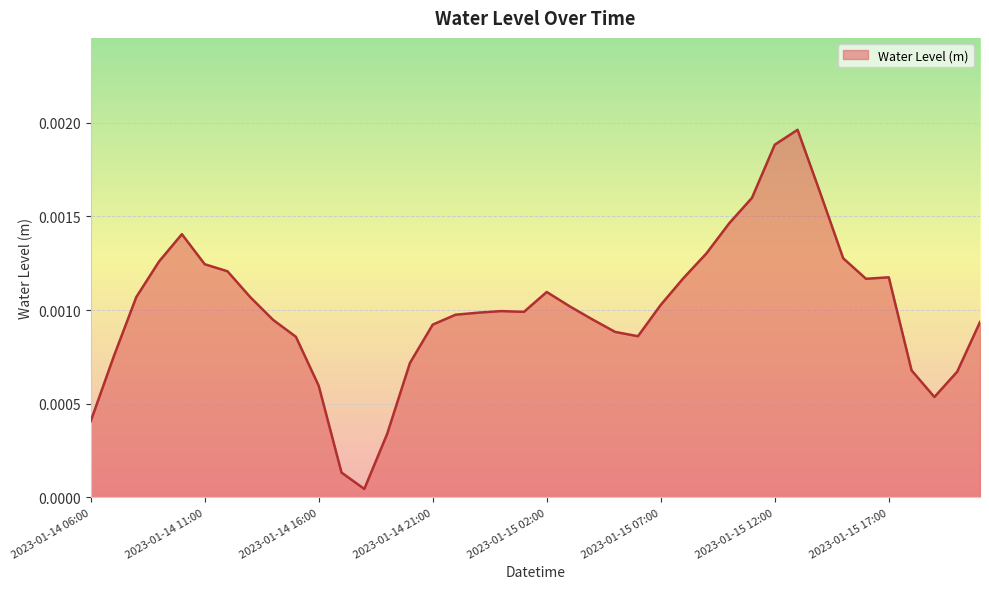

Does the chart have visible grid lines?

Yes